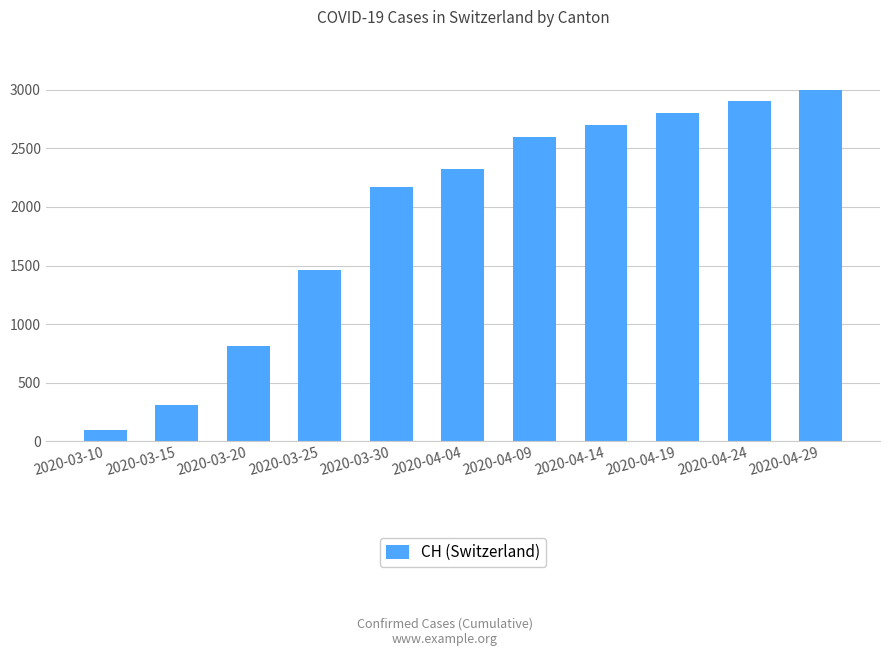

True or false: the data shows 4777 at 2020-04-24.

False